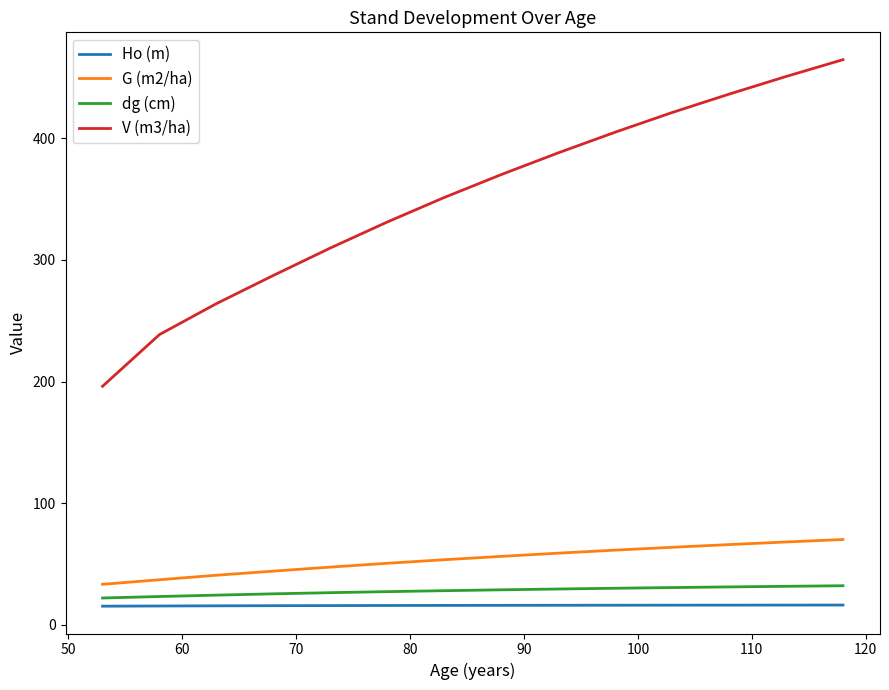

What are all the series names shown in the legend?

Ho (m), G (m2/ha), dg (cm), V (m3/ha)